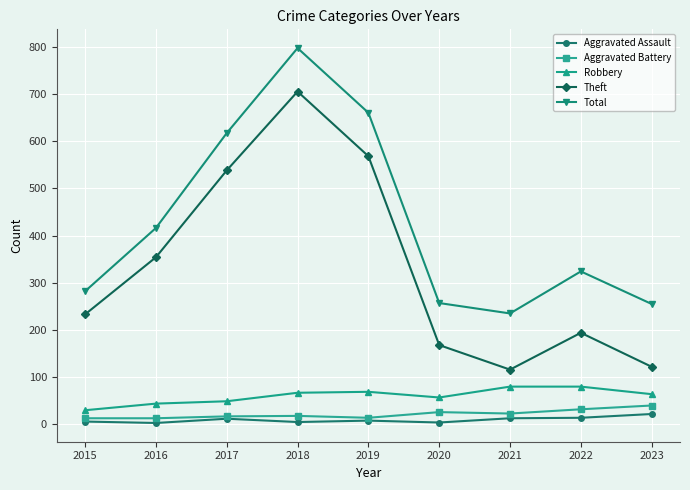

What is the value of the Robbery point at the 2nd from the left?

44